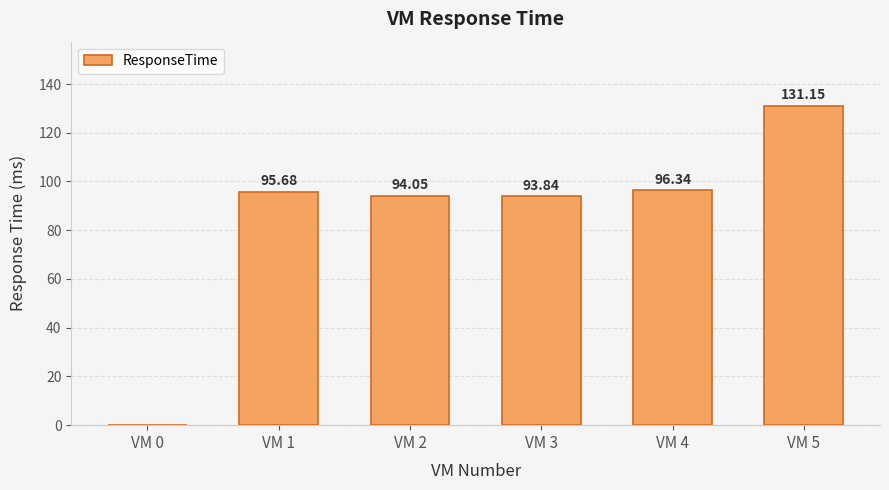

Read the value at VM 5.

131.2